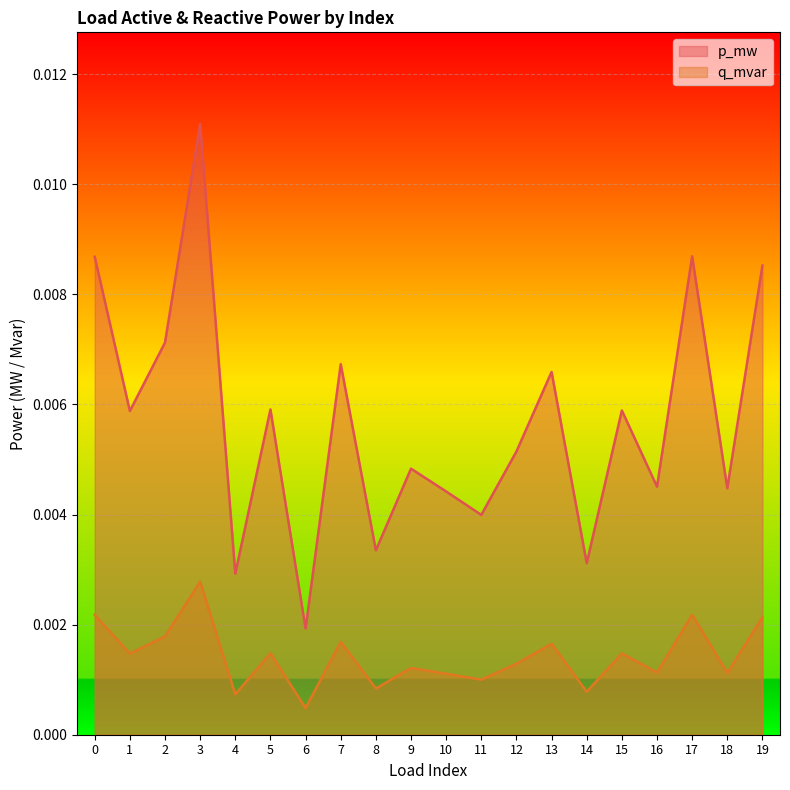

In p_mw, how many points are higher than both neighbors (excluding endpoints)?

7